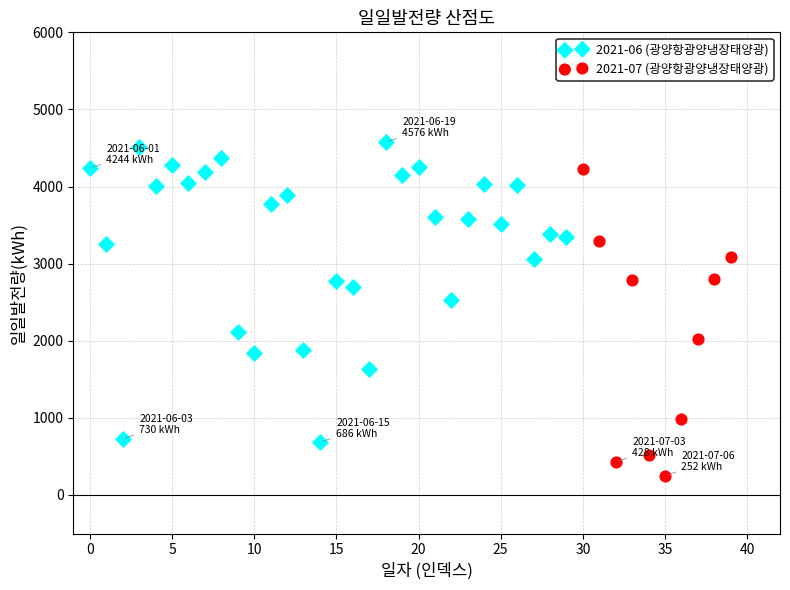

Which series contains the lowest Y value?

2021-07 (광양항광양냉장태양광)